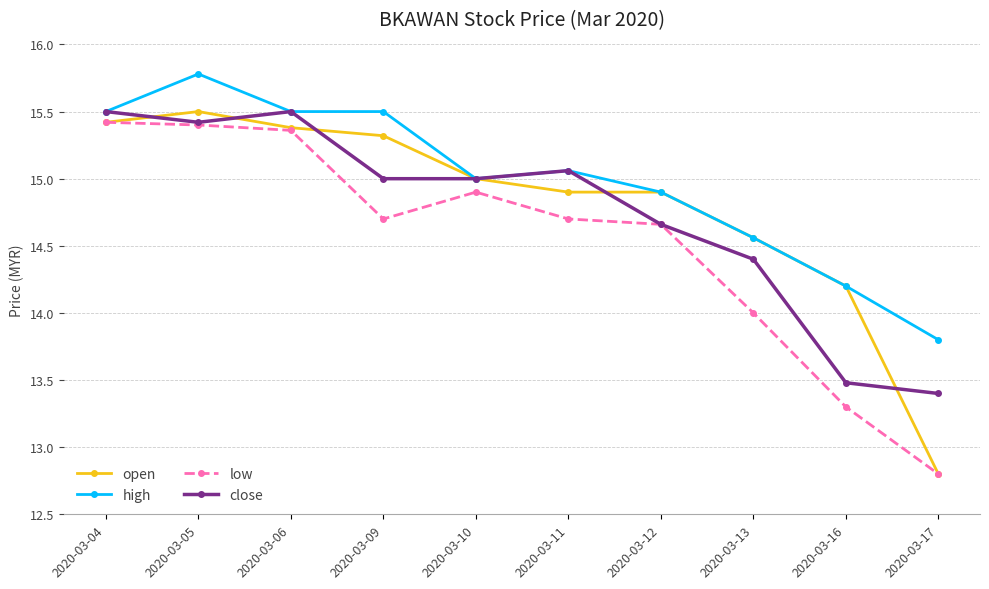

What are all the series names shown in the legend?

open, high, low, close